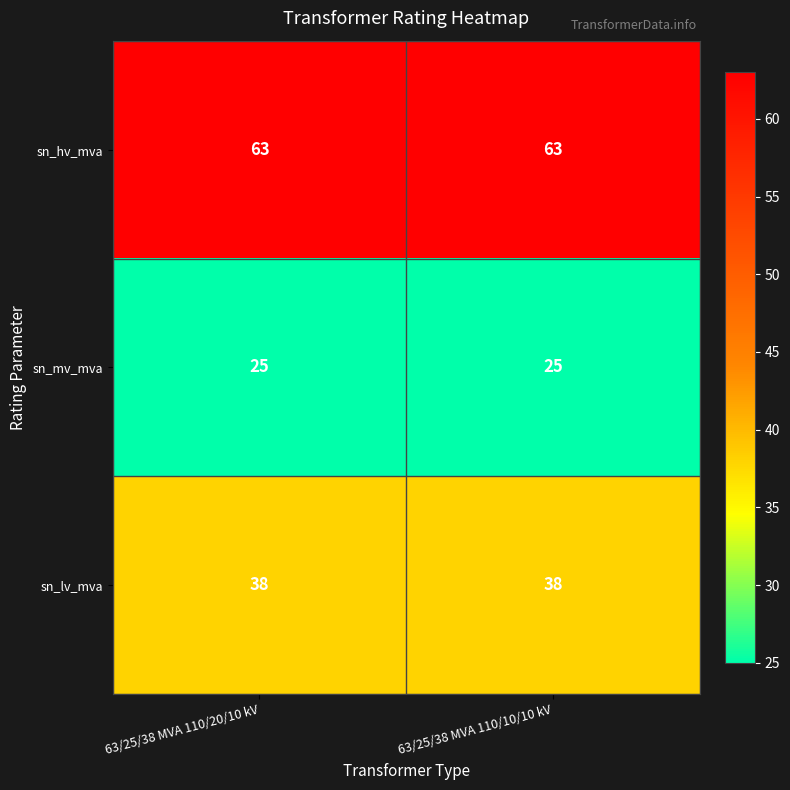

What is the average value of the sn_hv_mva series?

63